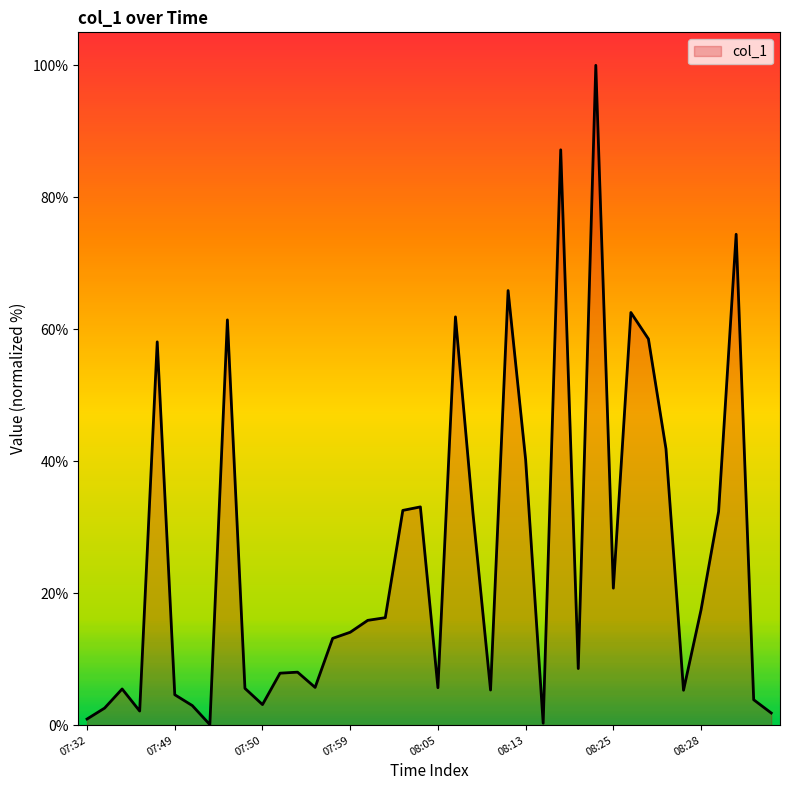

What is the greatest value displayed?

100.0